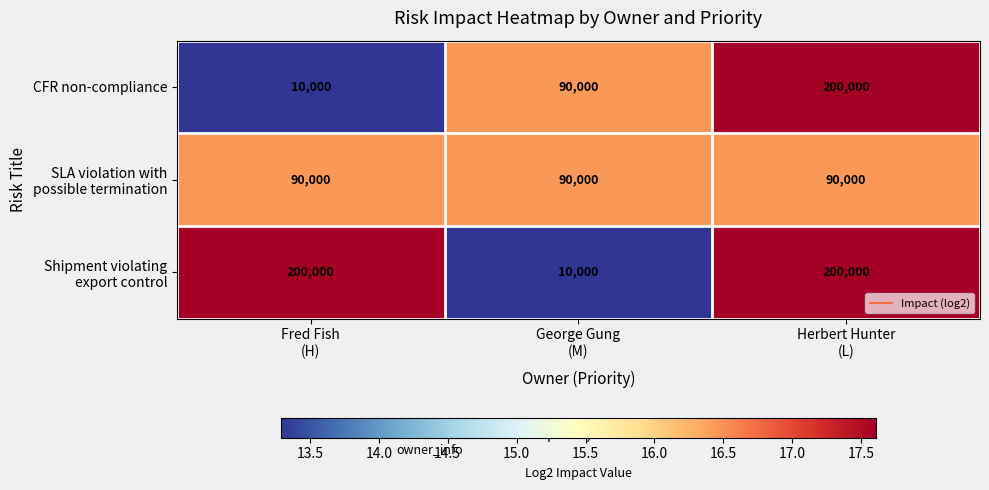

What is the minimum value shown in the chart?

10000